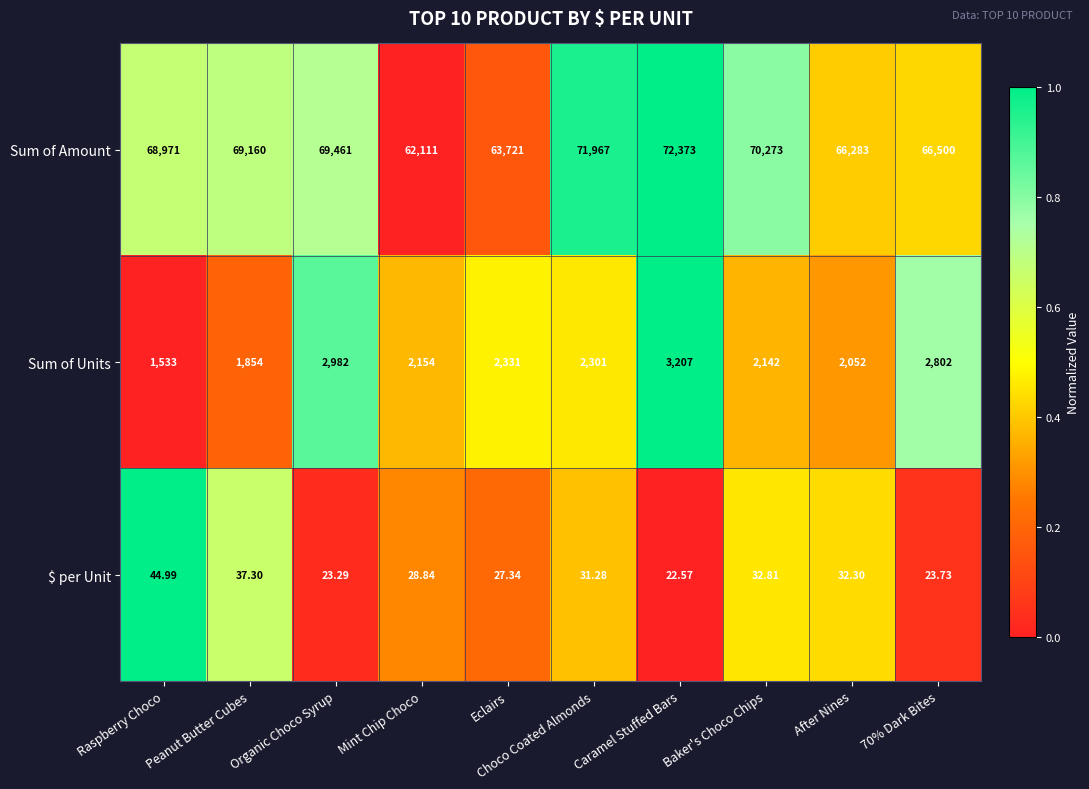

Where does the Sum of Units series first go above 2301?

Organic Choco Syrup